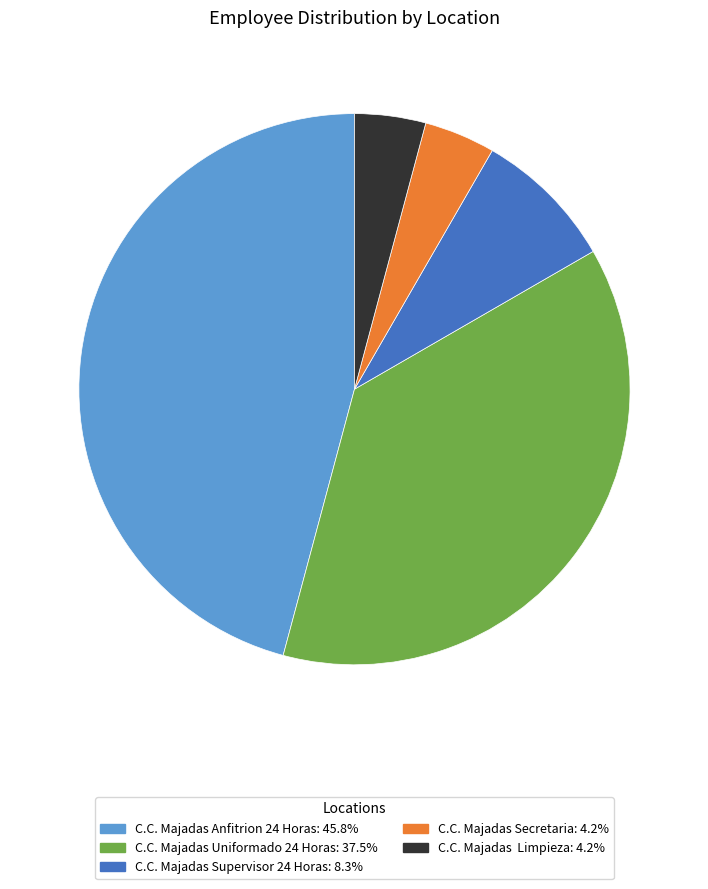

What is the ratio of the value at C.C. Majadas Uniformado 24 Horas to the value at C.C. Majadas Secretaria?

9.0